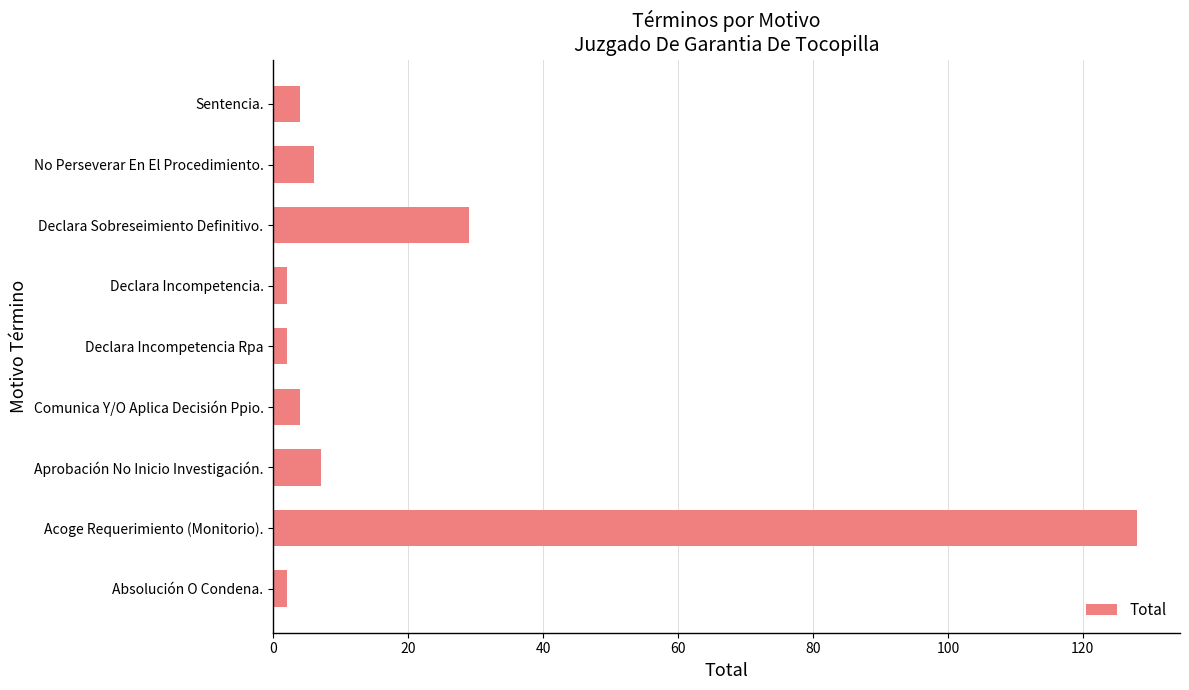

Where is the data nearest to the value 65?

Declara Sobreseimiento Definitivo.